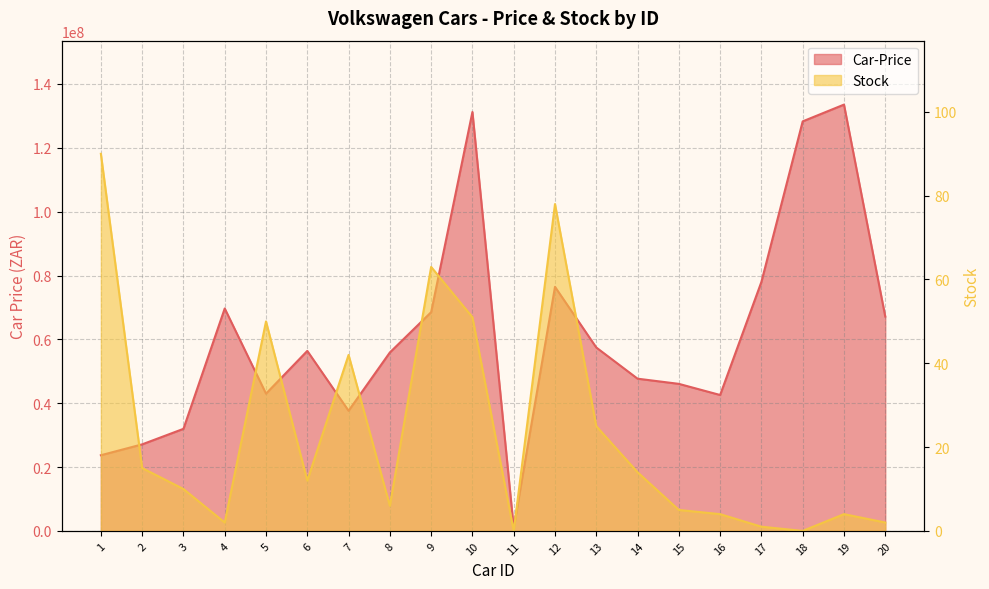

What are all the series names shown in the legend?

Car-Price, Stock